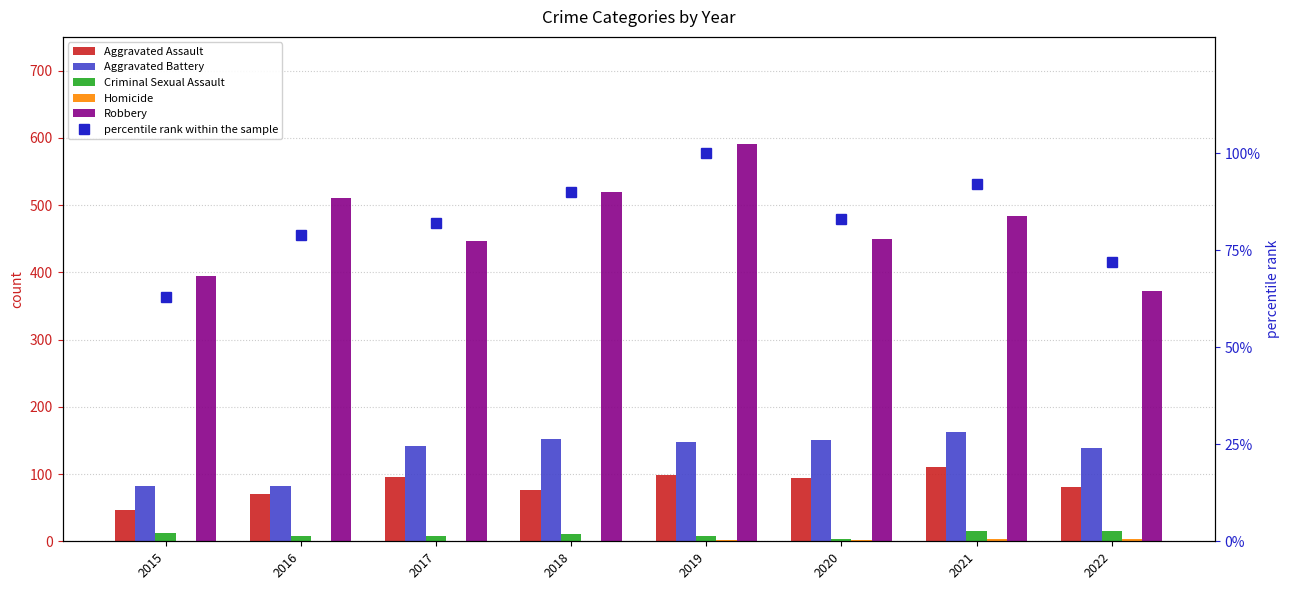

Reading right to left, extract all data points from this chart.

Aggravated Assault: 81	110	94	98	77	95	71	46
Aggravated Battery: 139	163	150	148	152	142	82	82
Criminal Sexual Assault: 16	15	3	8	11	8	8	12
Homicide: 4	4	2	2	1	1	1	0
Robbery: 372	484	450	591	519	446	510	395
percentile rank within the sample: 72	92	83	100	90	82	79	63